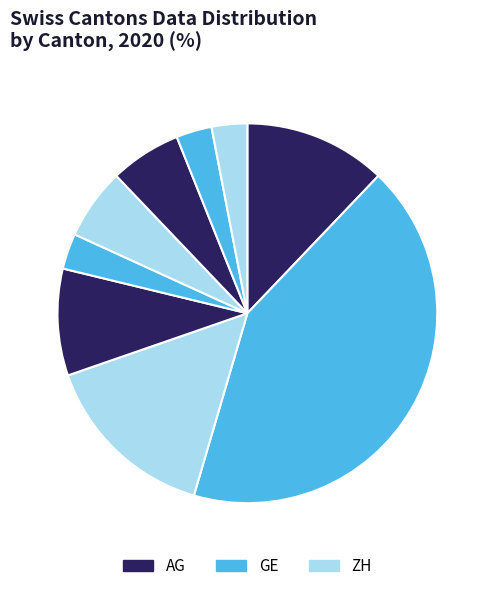

To the nearest percent, what is the average slice percentage?

11%